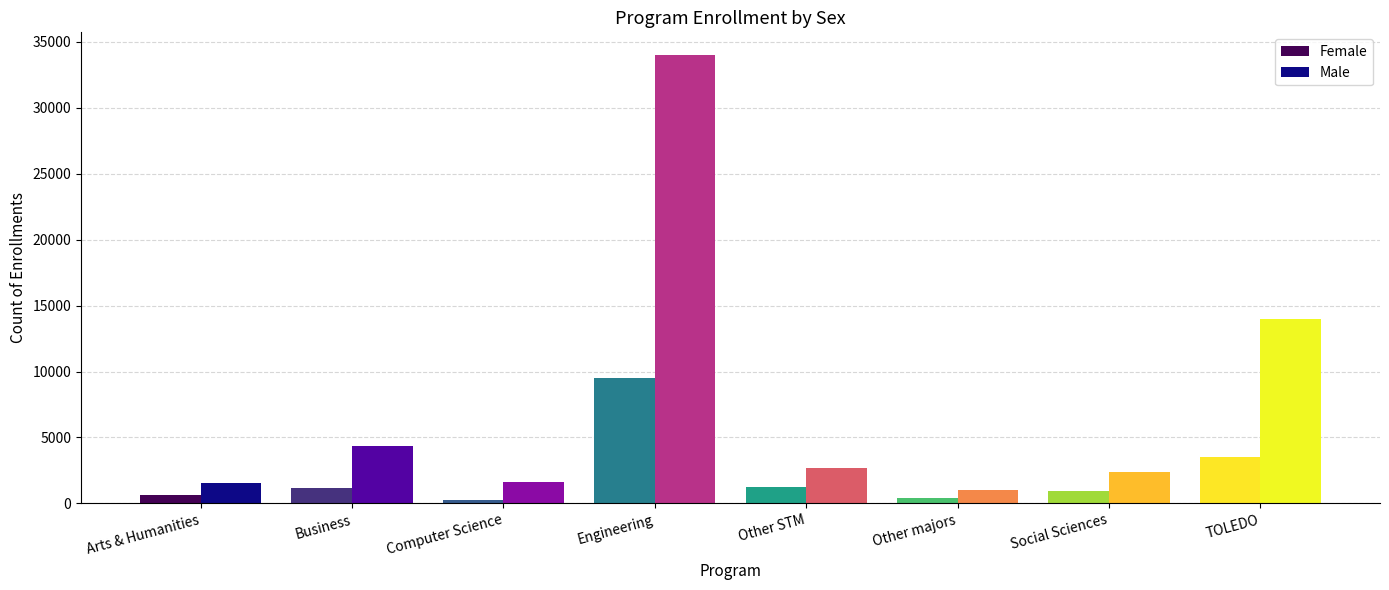

What is the total value across all series at Business?

5586